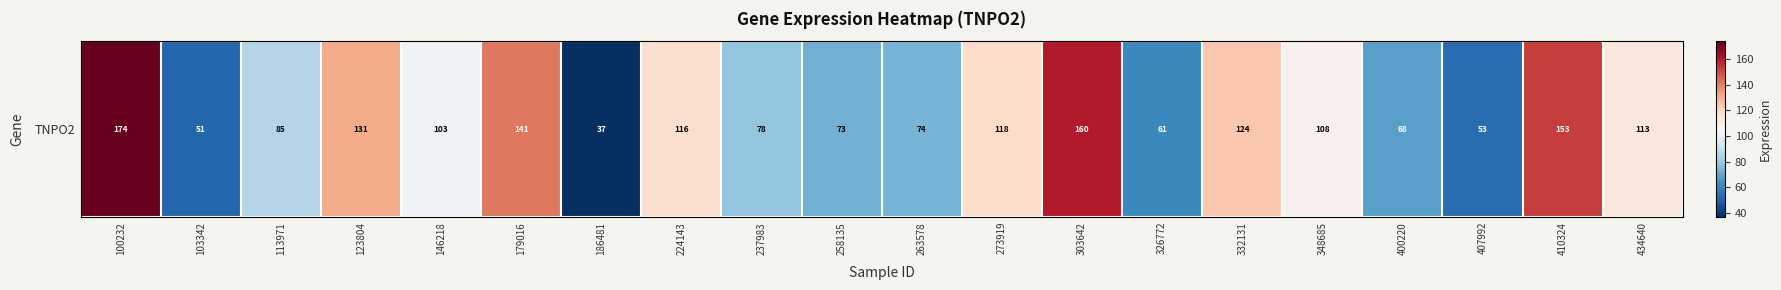

What is the minimum value shown in the chart?

36.8